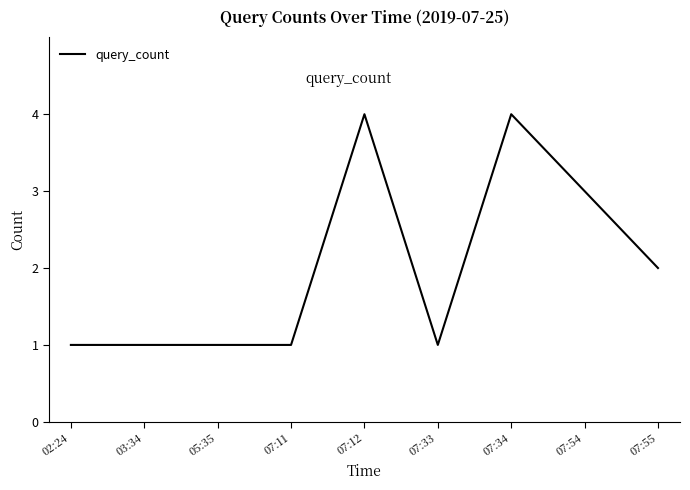

What is the sum of all values?

18